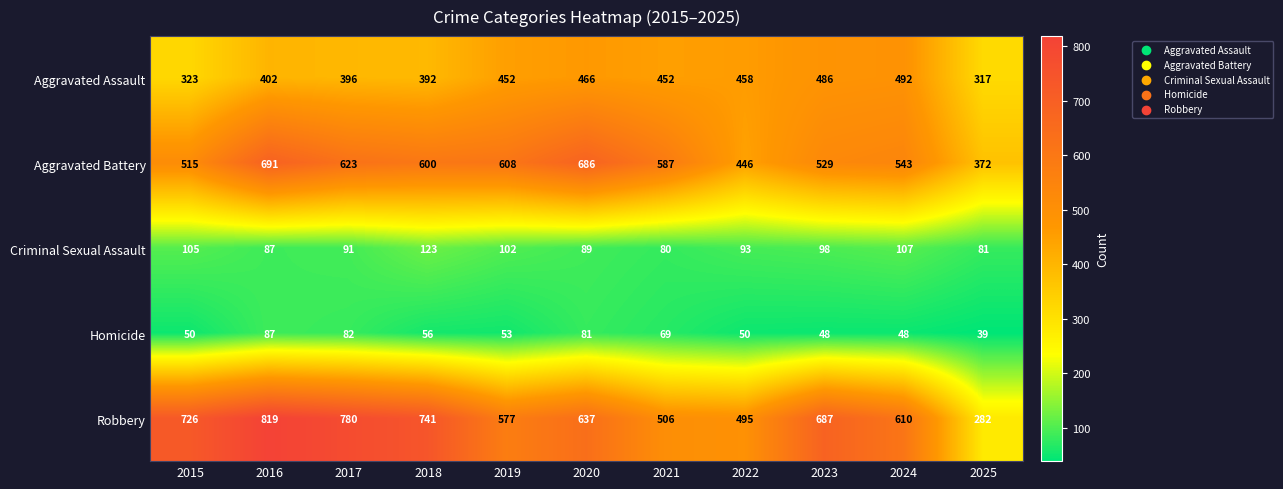

Read the Aggravated Battery value at 2025.

372